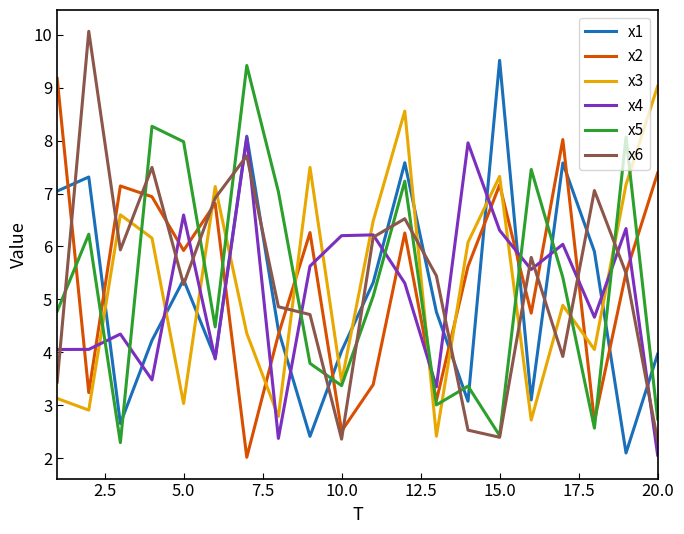

What is the highest value of the x2 series?

9.2